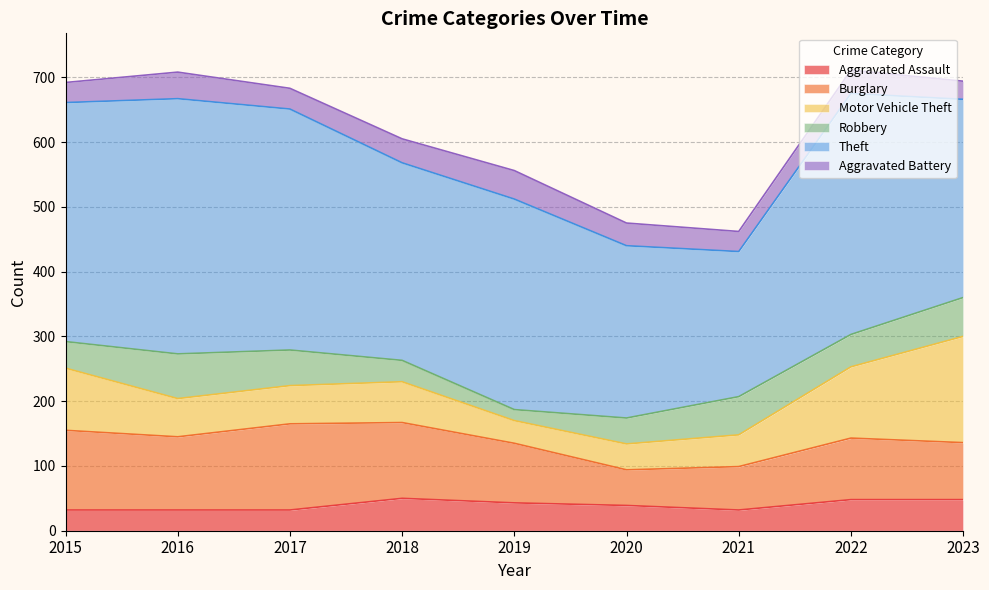

What is the value of the Aggravated Battery point at the 7th from the left?

31